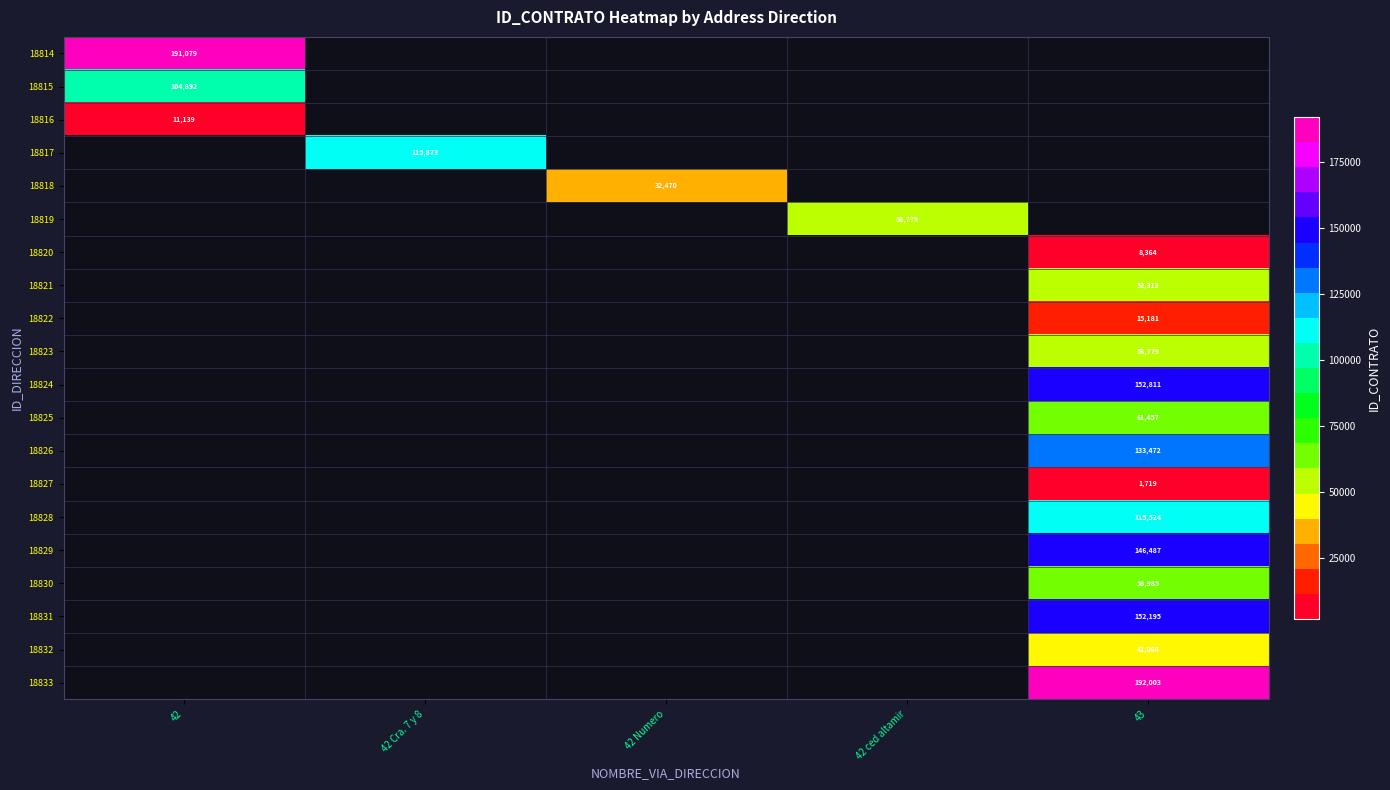

The 18824 series shows 256701 at 43. True or false?

False